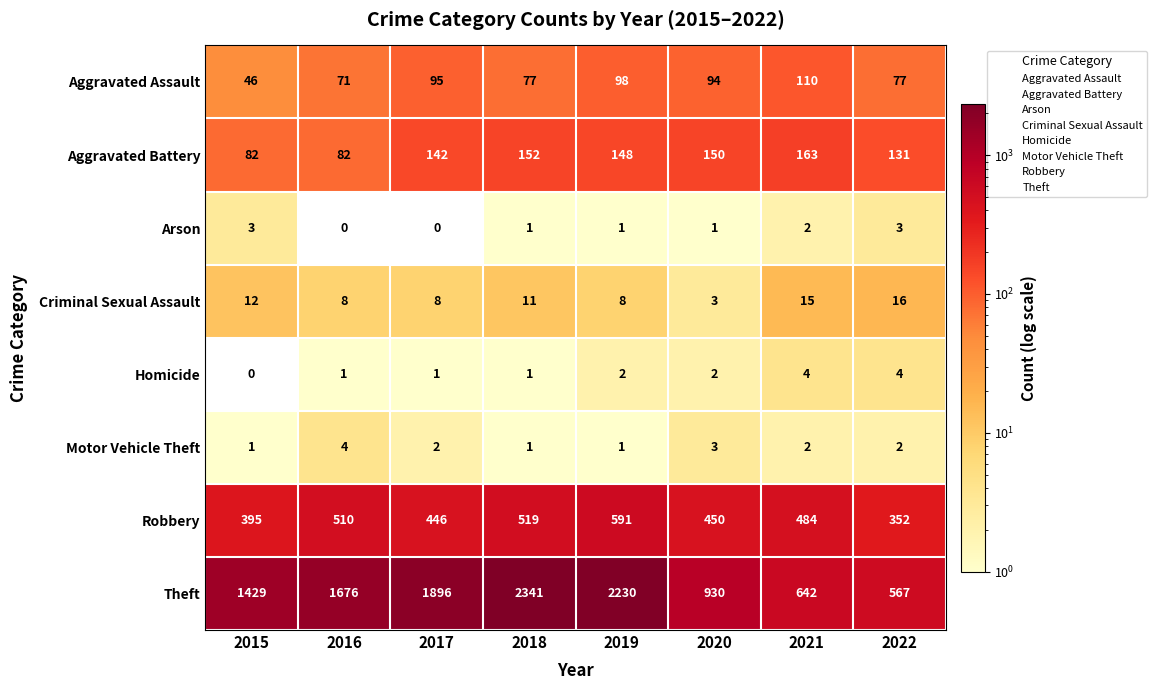

What is the approximate value of Theft at 2022, to the nearest 50?

550